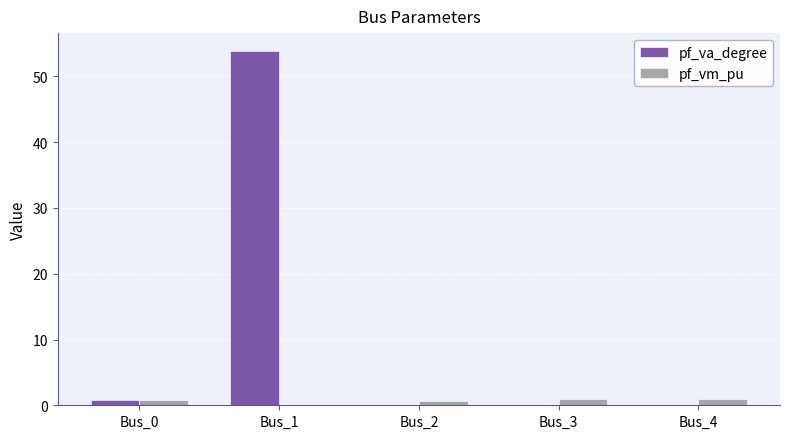

What are all the series names shown in the legend?

pf_va_degree, pf_vm_pu